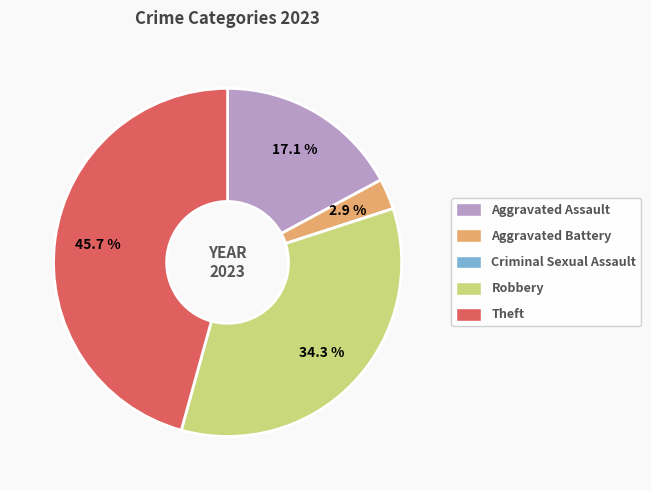

What is the largest slice in the pie chart?

Theft